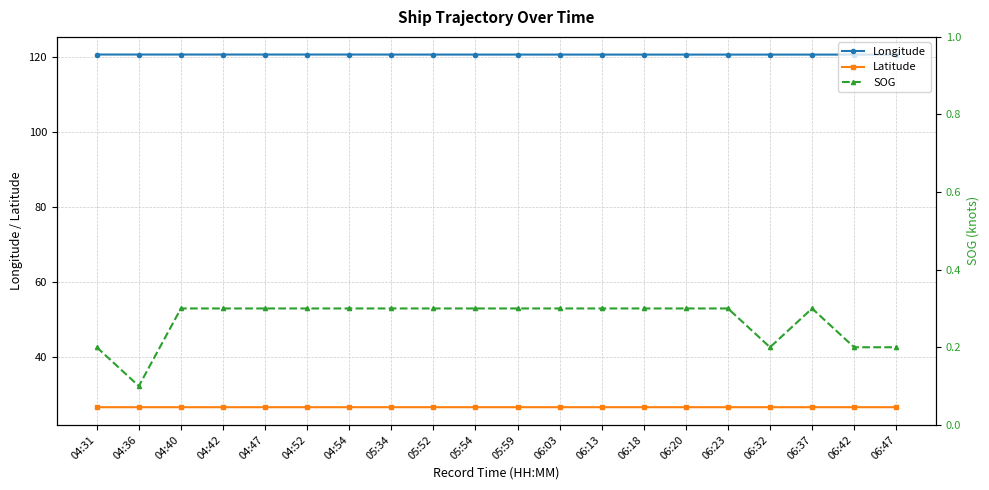

Between 06:20 and 05:54, which is larger?

05:54